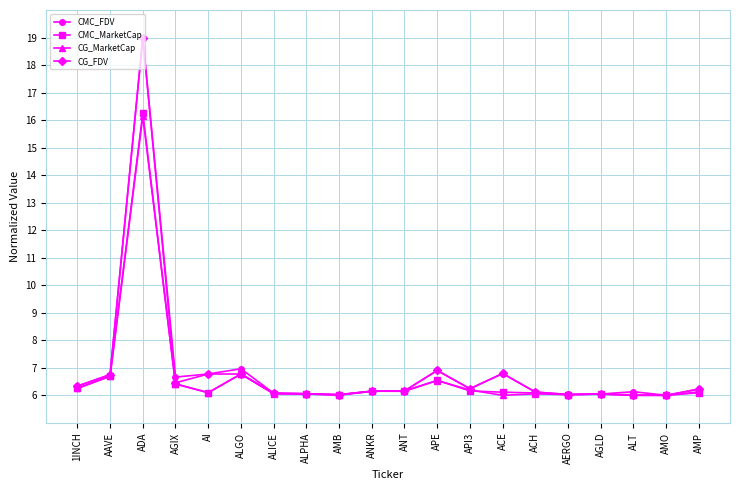

Read the CMC_MarketCap value at AGLD.

6.0